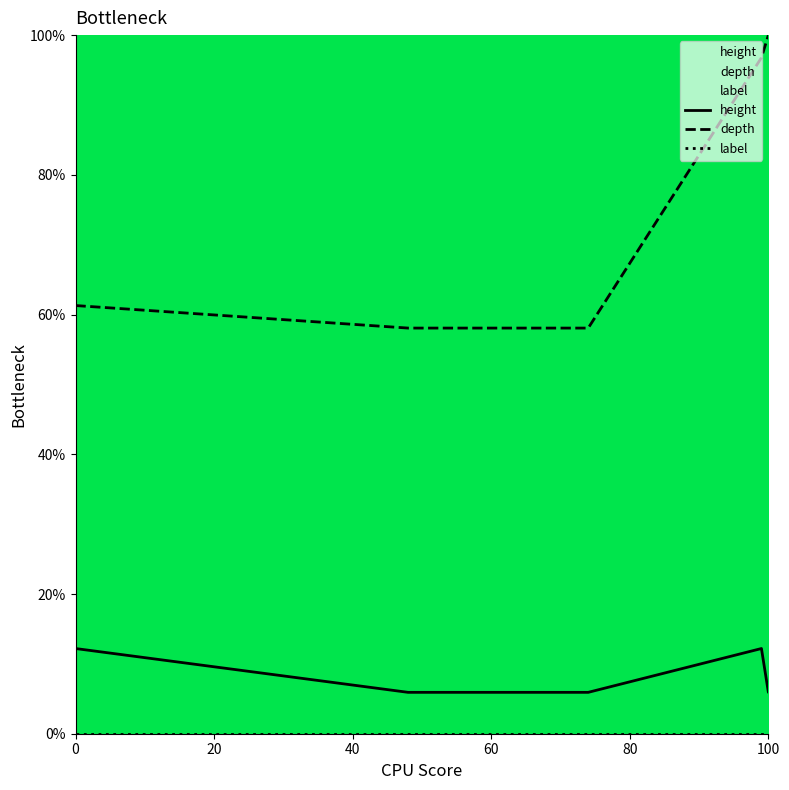

True or false: depth has a value of 148.2 at 11.

False